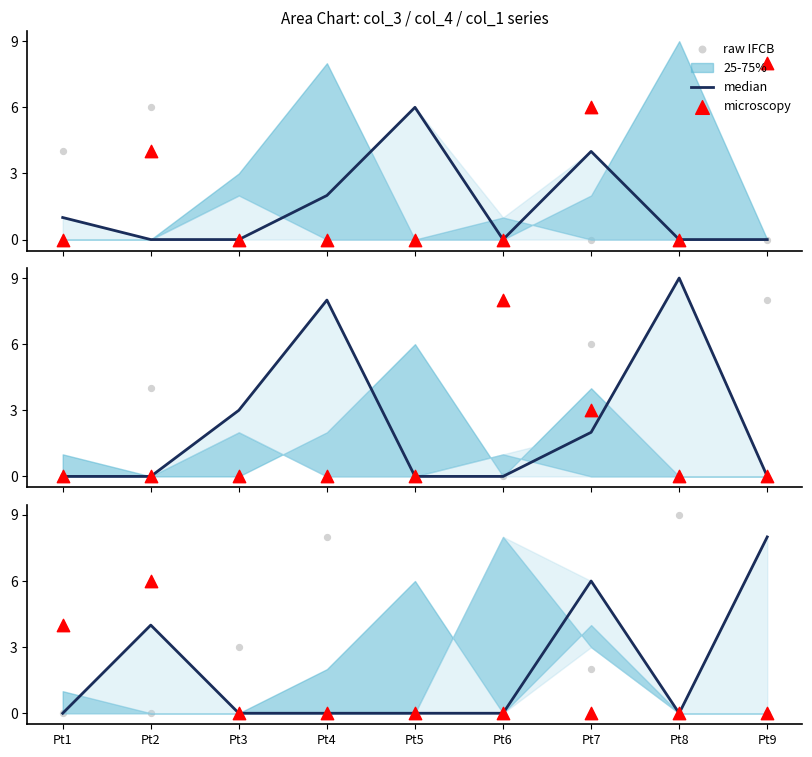

Which series has the largest Y range (max minus min)?

raw IFCB